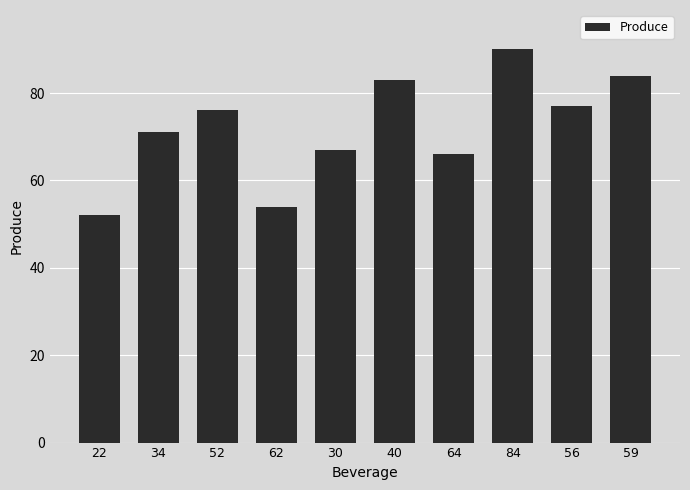

Is it true that the value at 64 is 118?

False